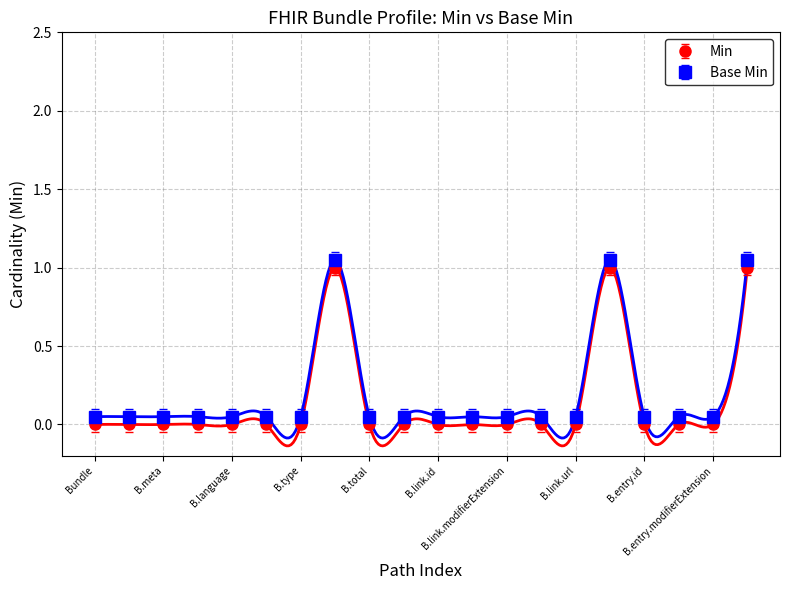

True or false: Base Min and Min intersect in this chart.

False